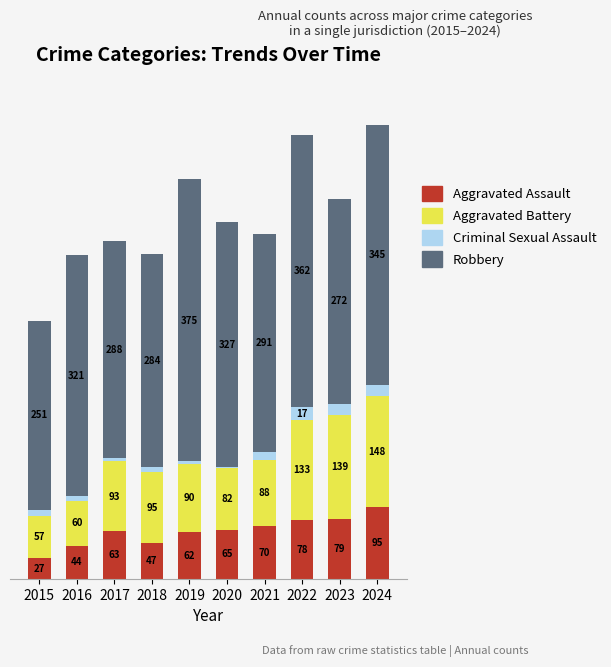

What are all the series names shown in the legend?

Aggravated Assault, Aggravated Battery, Criminal Sexual Assault, Robbery